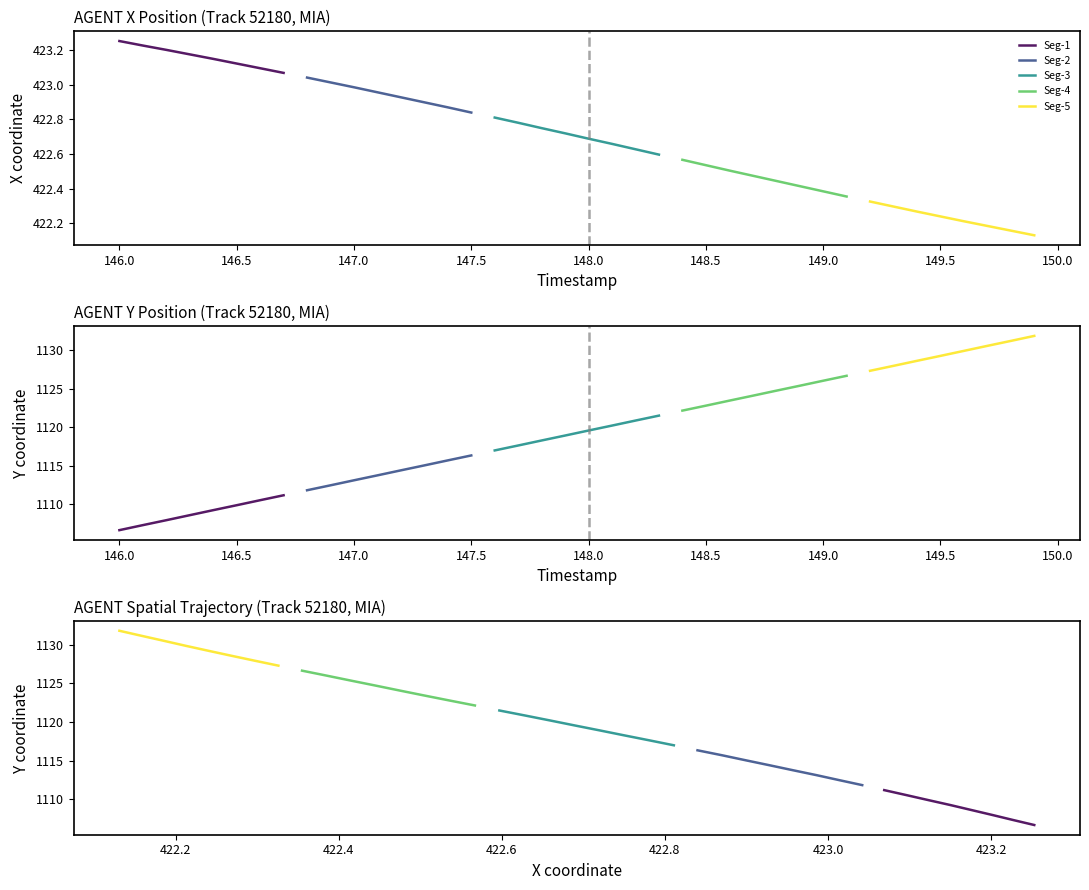

What is the approximate value of Seg-5 at 147.0?

1129.2